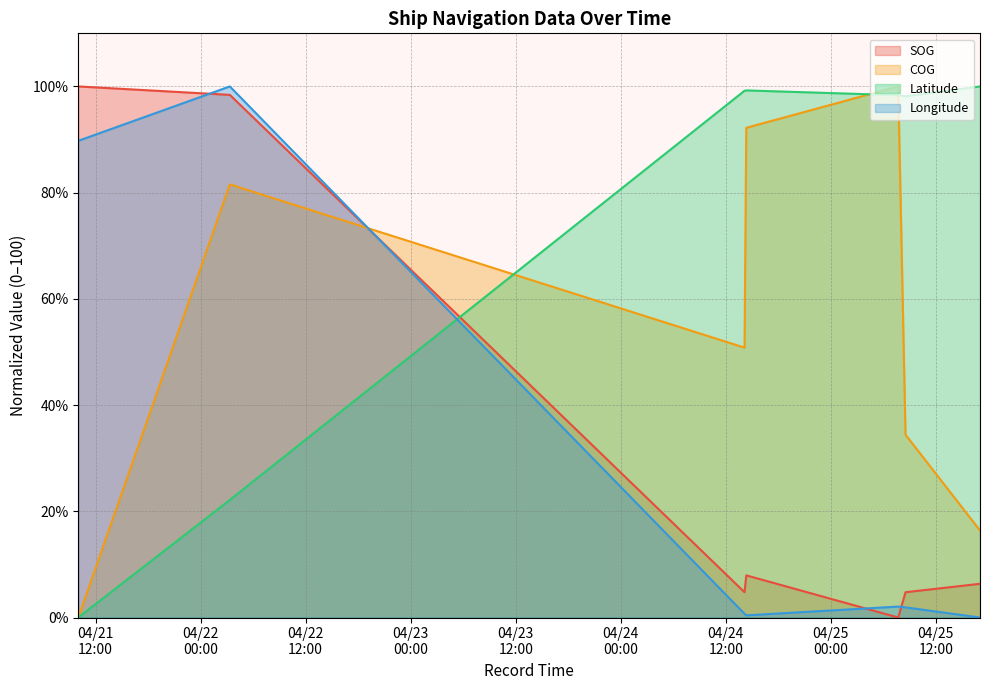

What are all the series names shown in the legend?

SOG, COG, Latitude, Longitude